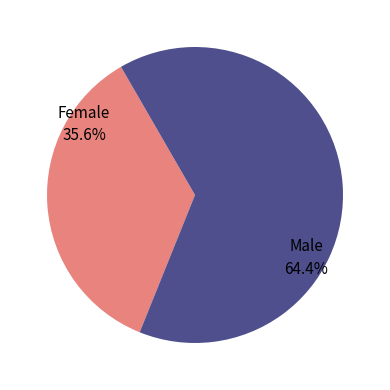

Is there any slice that represents more than half of the pie?

Yes